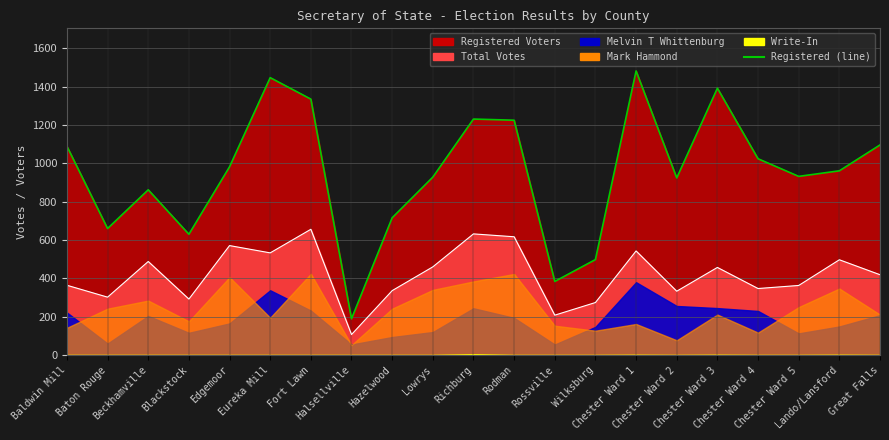

What is the greatest value displayed?

1482